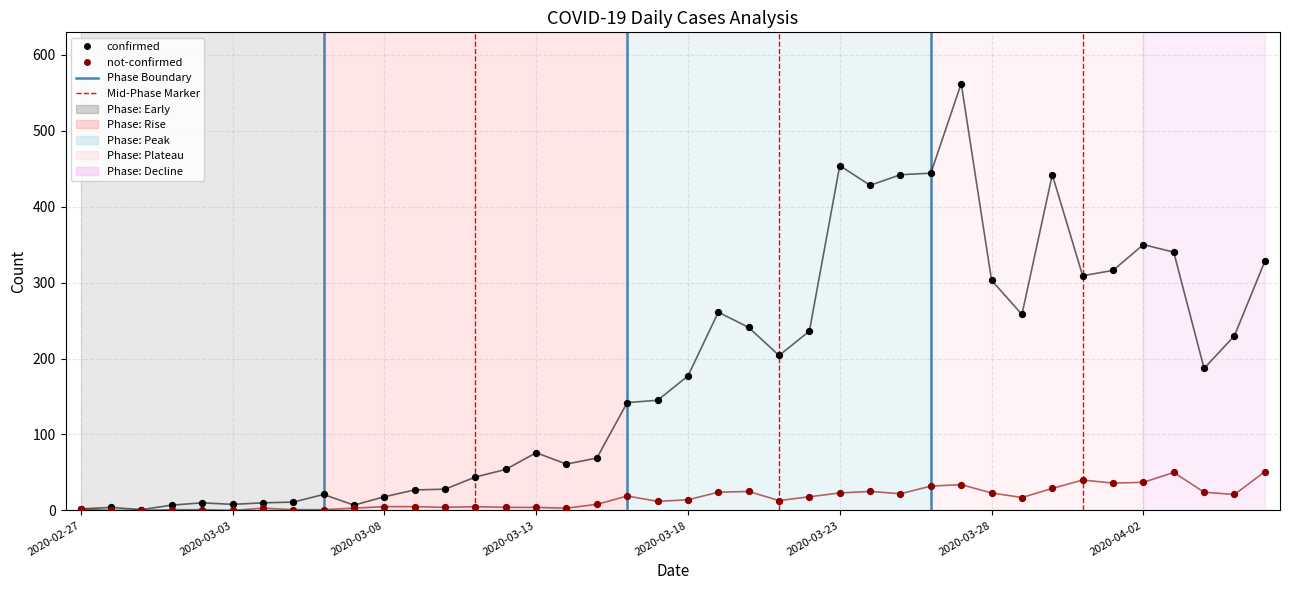

What are all the series names shown in the legend?

confirmed, not-confirmed